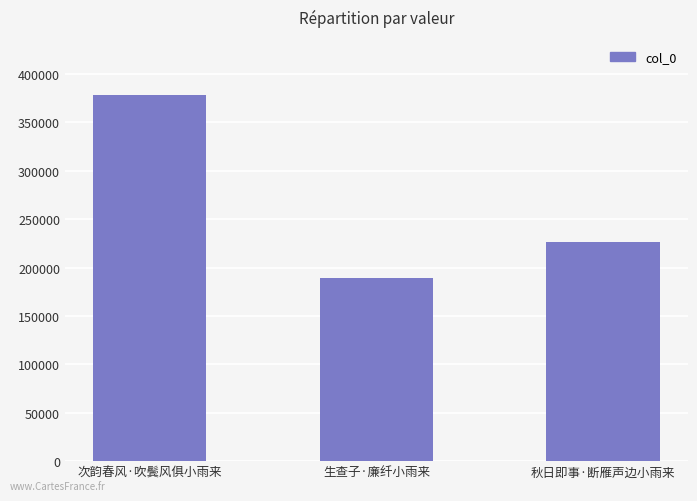

Reading right to left, extract all data points from this chart.

226791	189064	378531